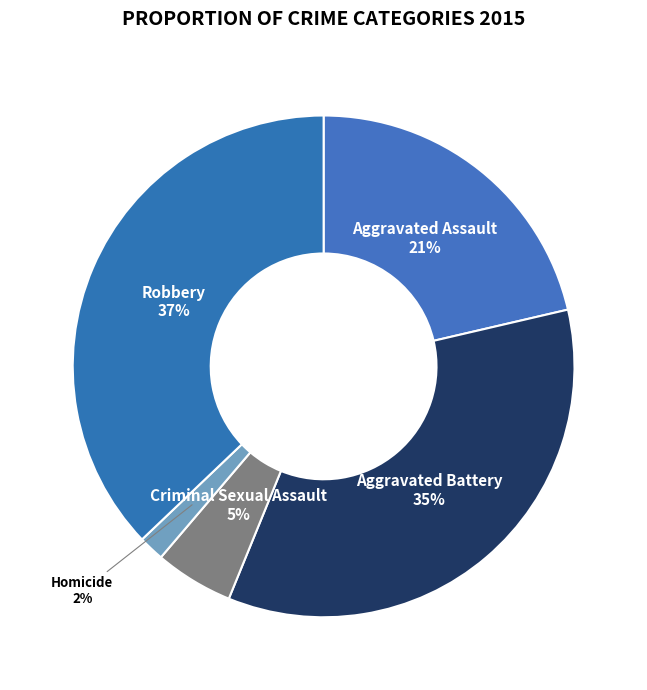

To the nearest percent, what is the combined percentage of Robbery and Aggravated Battery?

72%